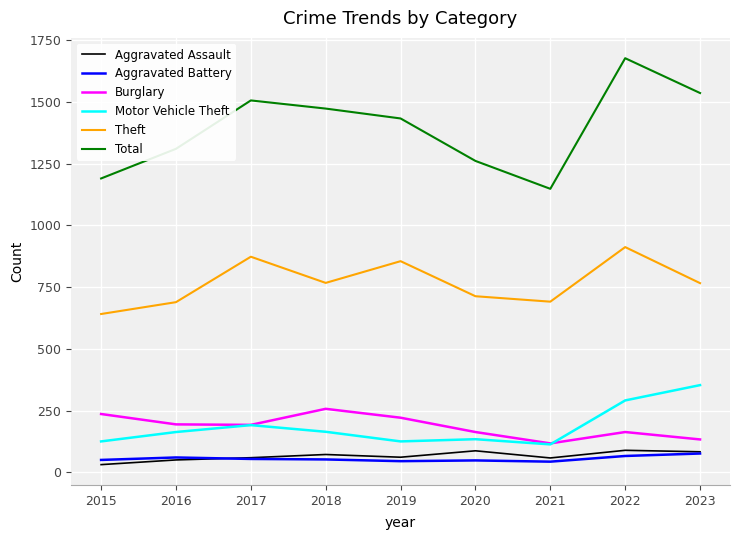

Is it true that Aggravated Battery equals 66 at 2022?

True